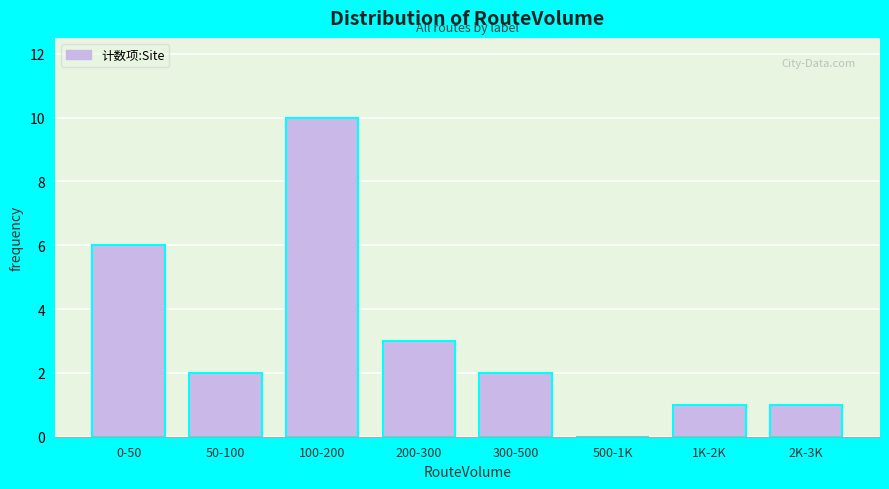

Reading left to right, extract all data points from this chart.

0-50=6	50-100=2	100-200=10	200-300=3	300-500=2	500-1K=0	1K-2K=1	2K-3K=1